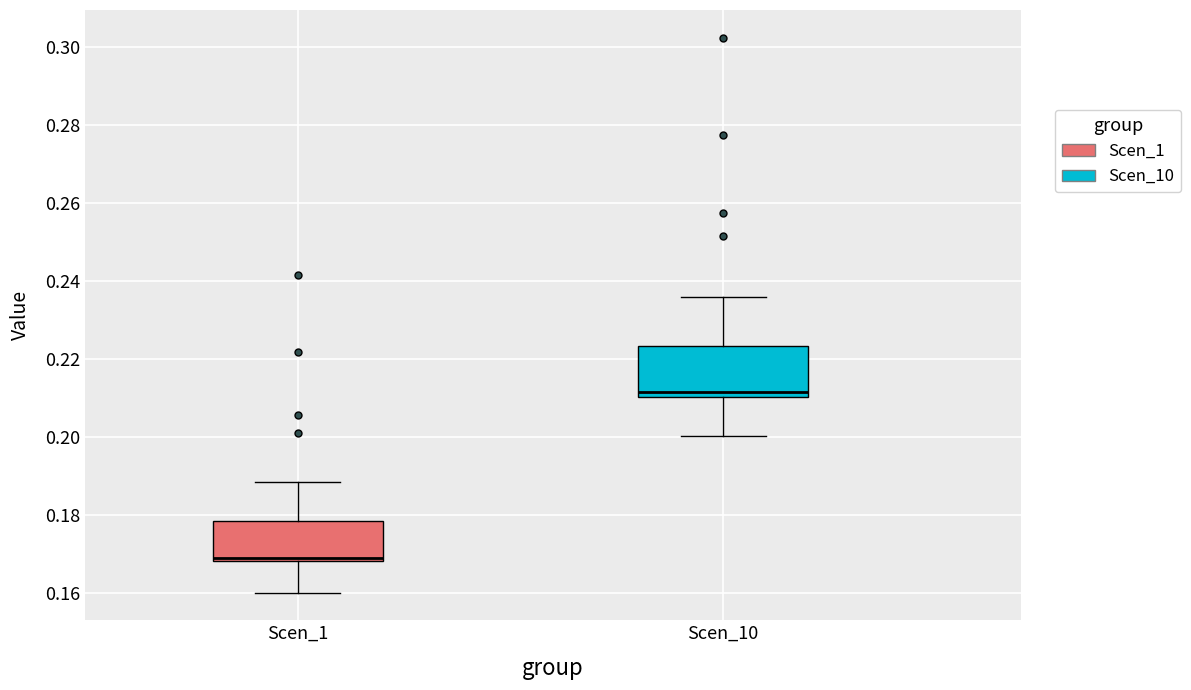

Reading left to right, read every box against the y-axis: the position of its median line, the range the box covers, and the ends of its whiskers. The values are not printed on the chart, so give them approximately, as read against the axis.

Scen_1: median 0.170, box 0.168 to 0.178, whiskers 0.160 to 0.188
Scen_10: median 0.212, box 0.210 to 0.224, whiskers 0.200 to 0.236